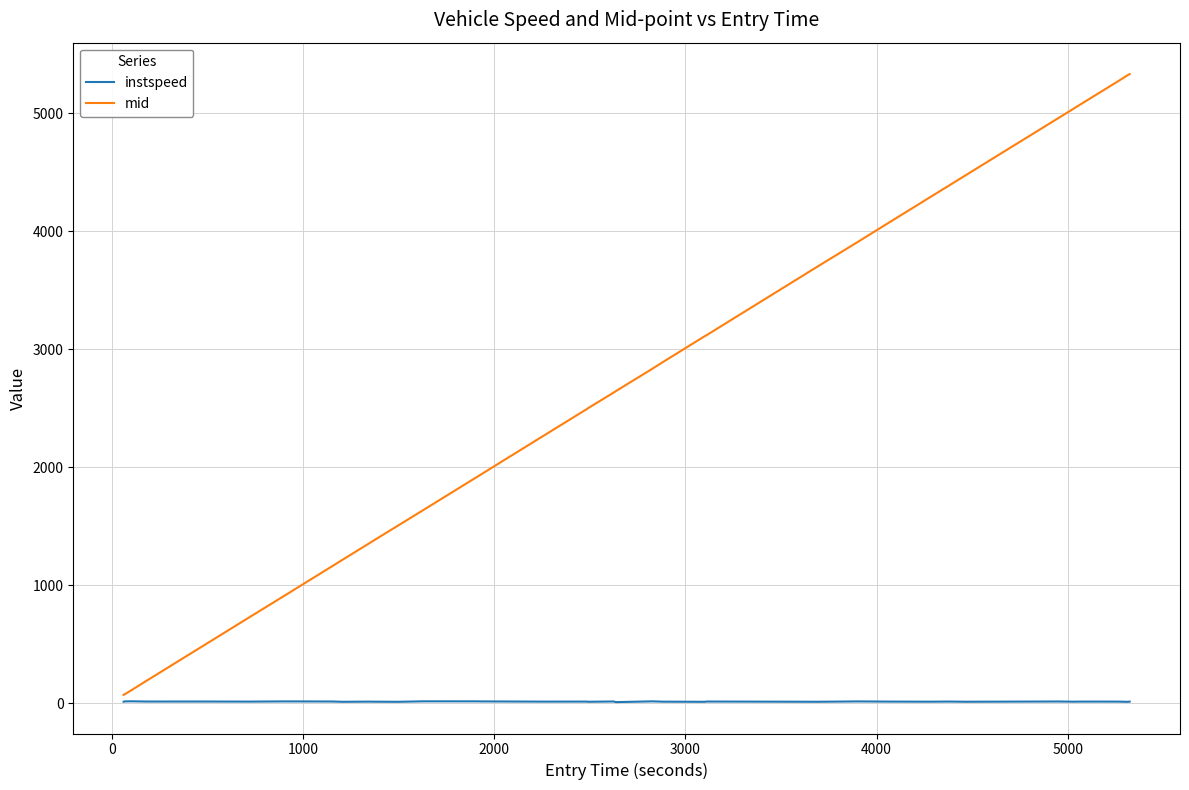

What are all the series names shown in the legend?

instspeed, mid